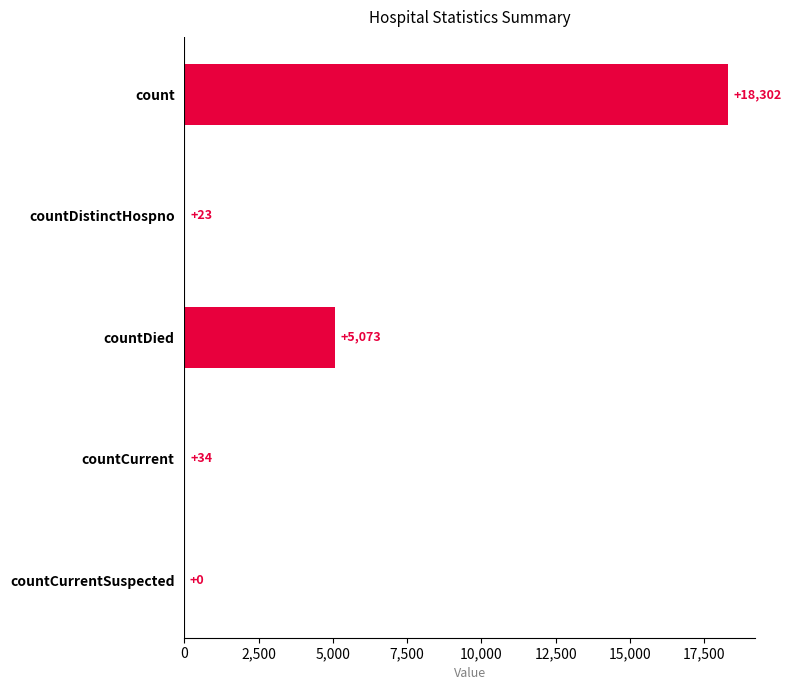

The value at count is 18302. True or false?

True